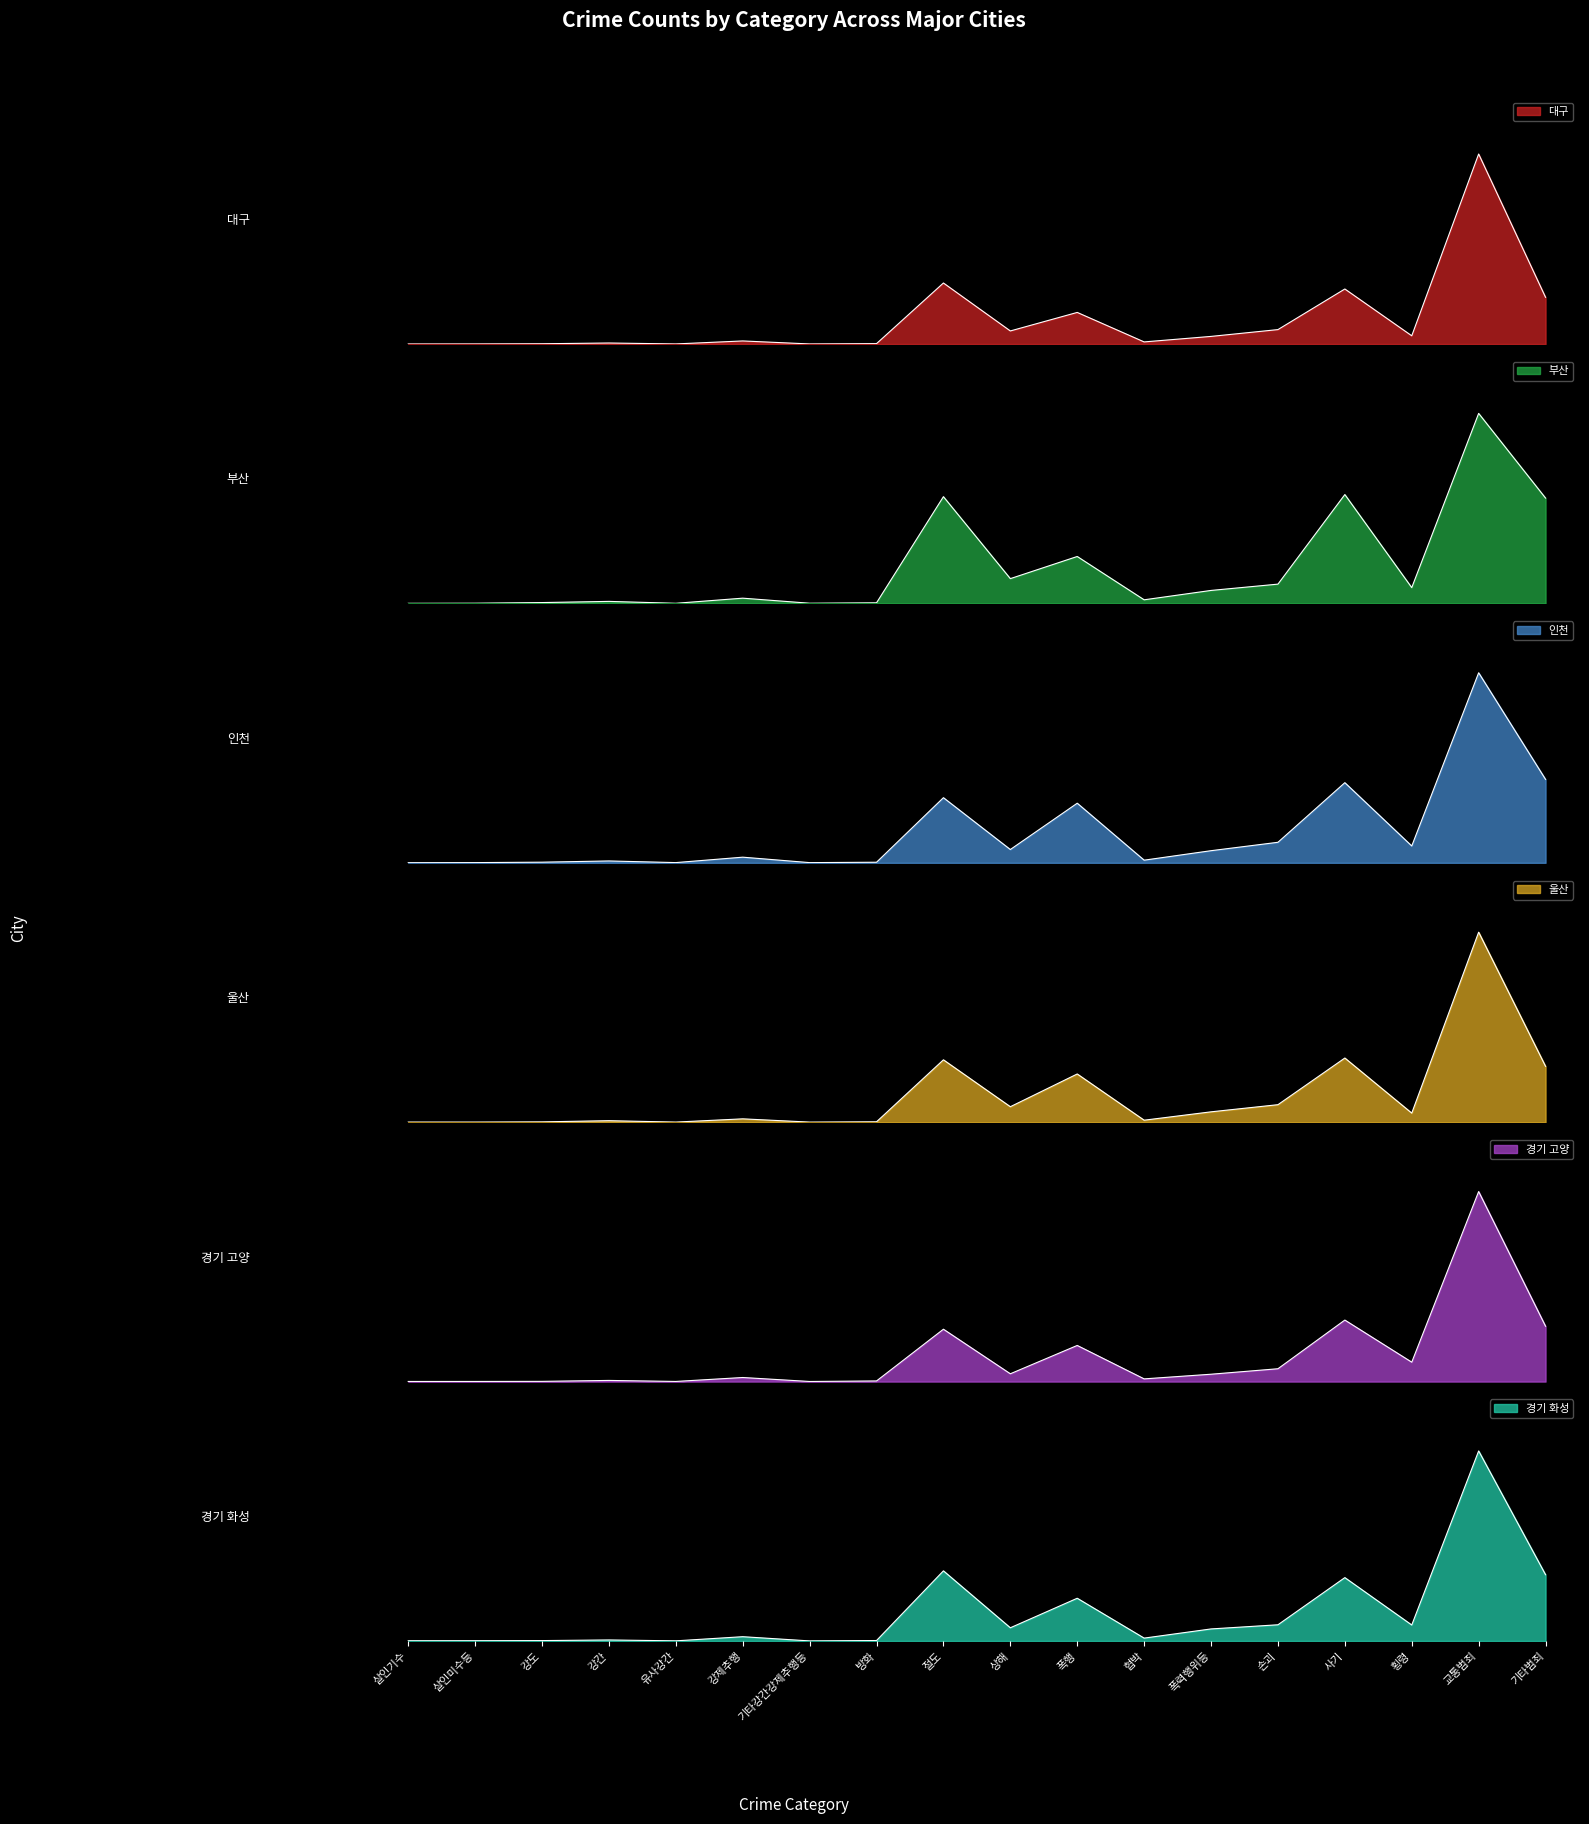

At how many categories does at least one series exceed 0?

18